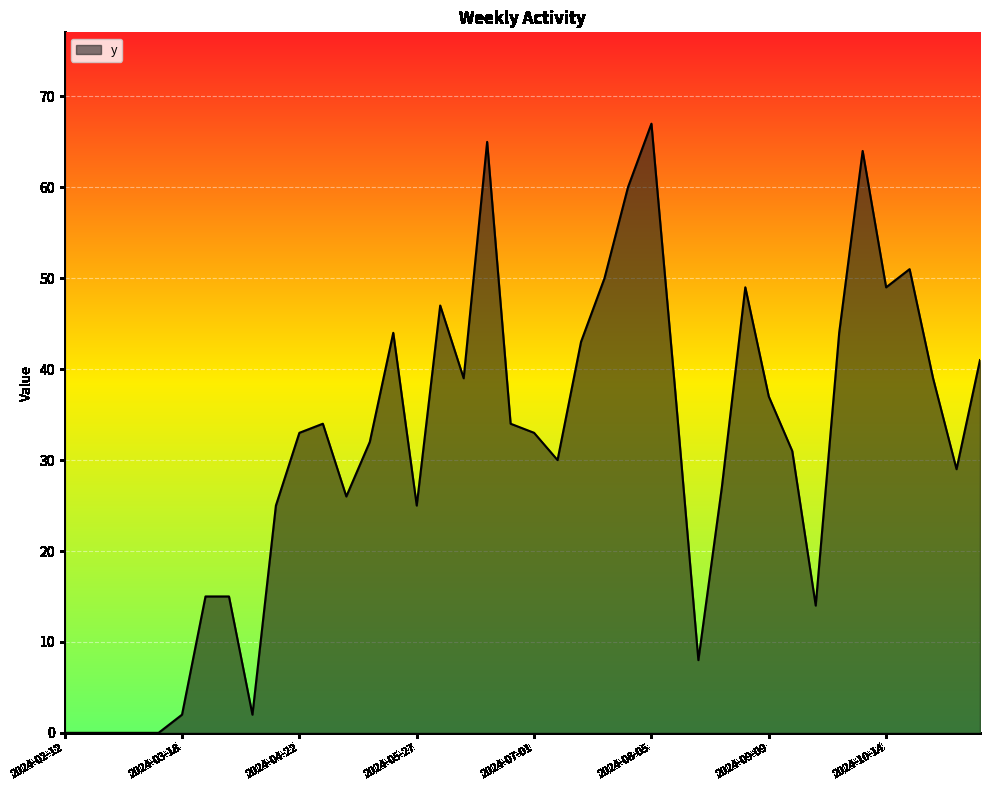

What is the maximum value shown in the chart?

67